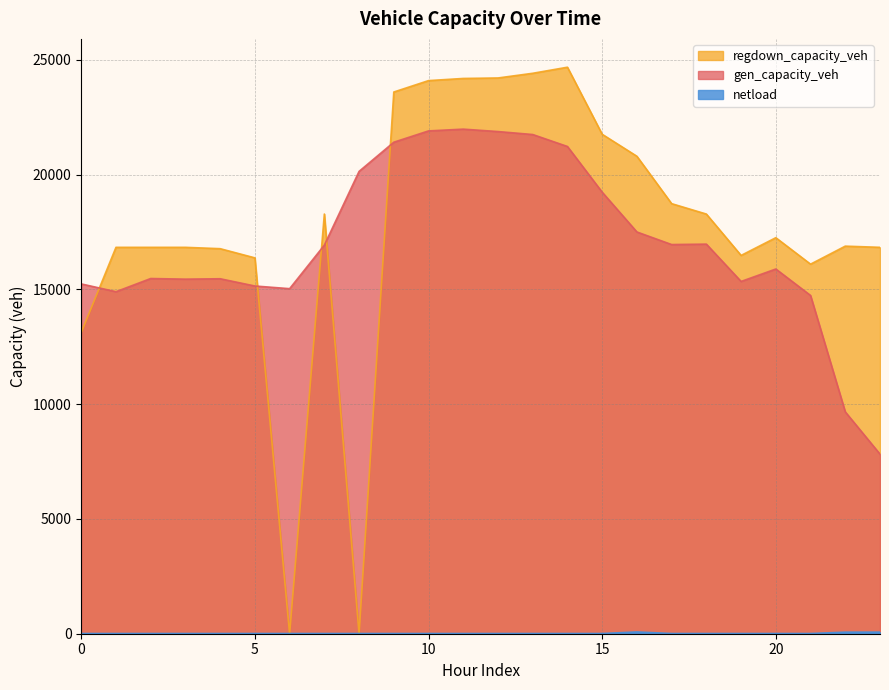

What is the difference between the regdown_capacity_veh values at 13 and 22?

7528.9